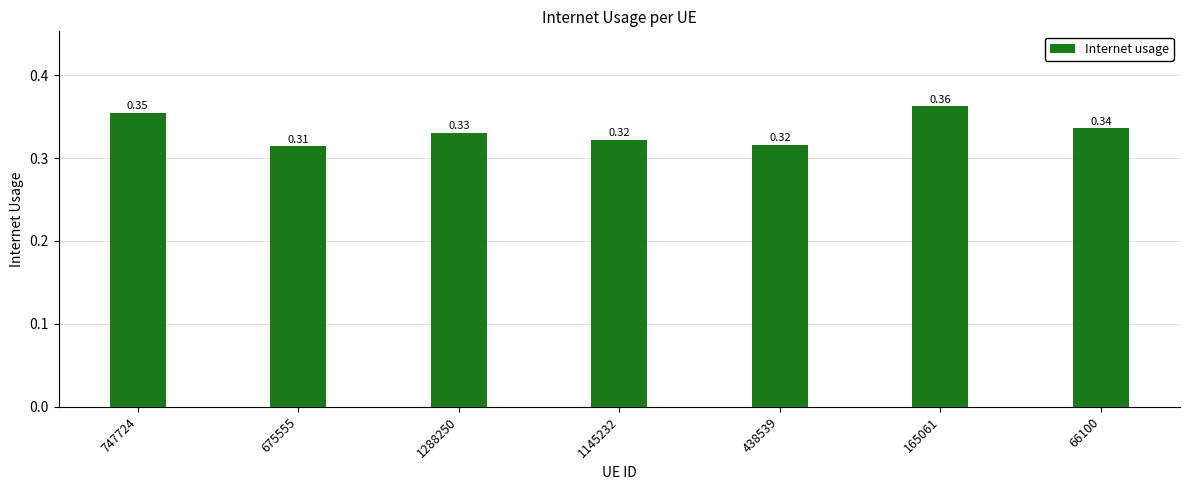

What is the sum of the values at 66100 and 747724?

0.7